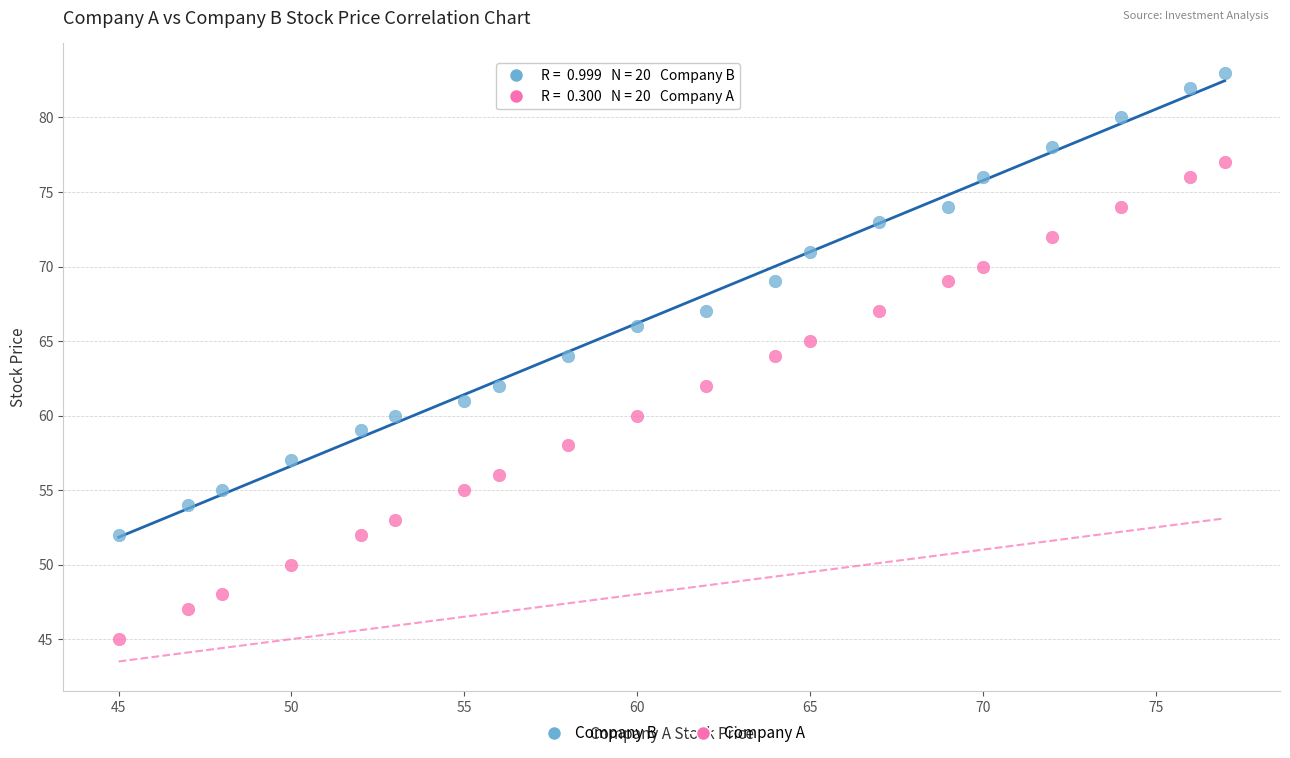

Across all data points, what is the range of Y values (max minus min)?

38